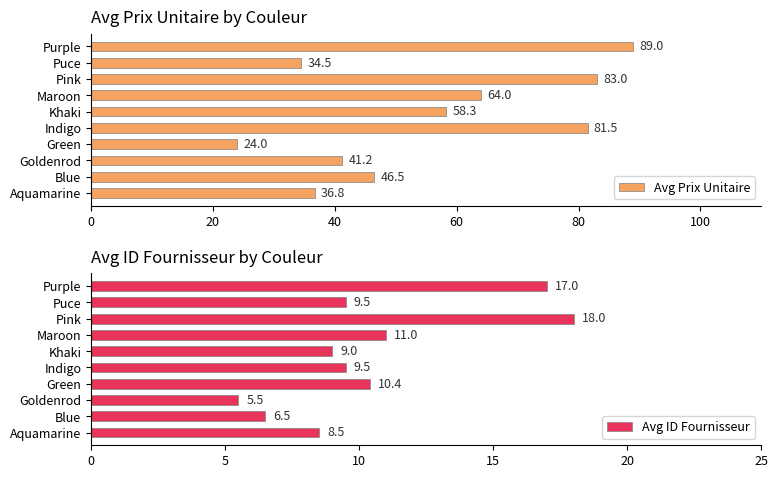

True or false: Avg ID Fournisseur has a value of 2.6 at Maroon.

False